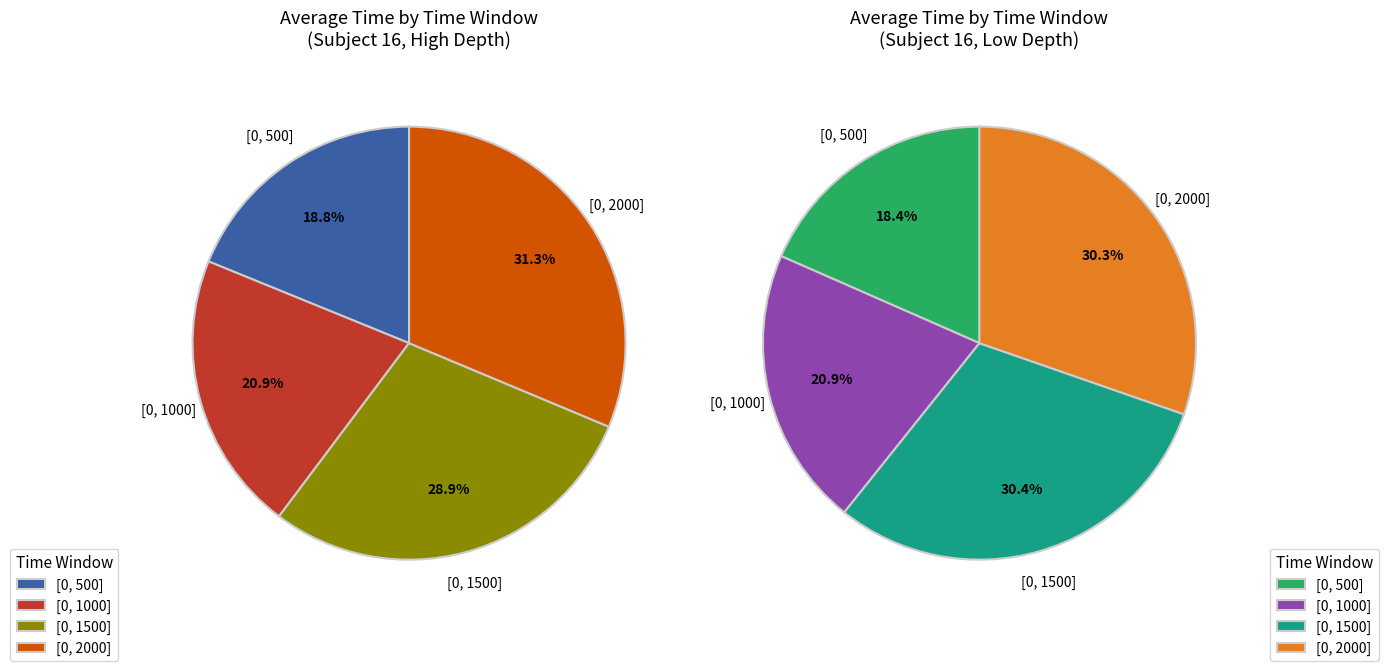

Count the number of slices in the pie.

4